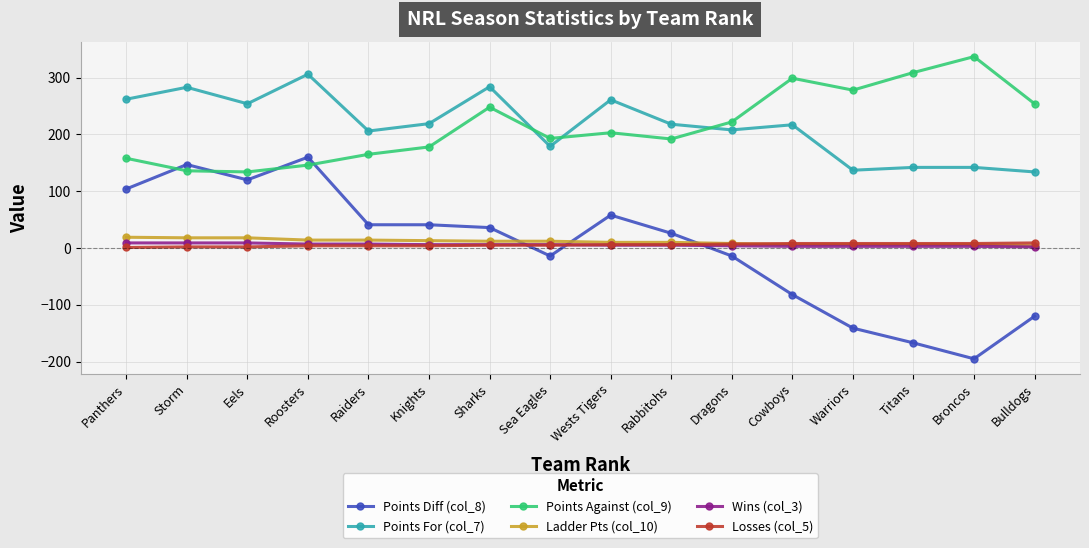

Which category has the highest value across all series?

Broncos